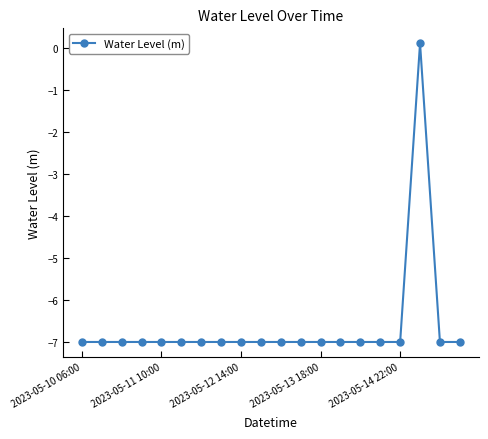

Is this an area chart (filled region under the line)?

No